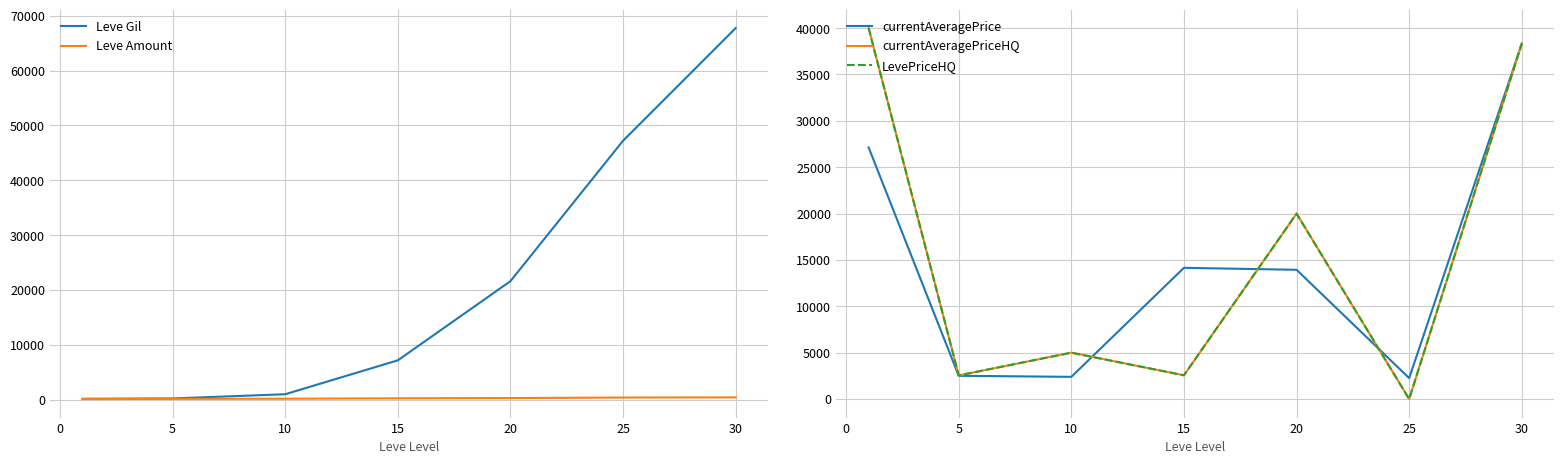

Rank the series by their maximum value, from lowest to highest.

Leve Amount, currentAveragePrice, currentAveragePriceHQ, LevePriceHQ, Leve Gil